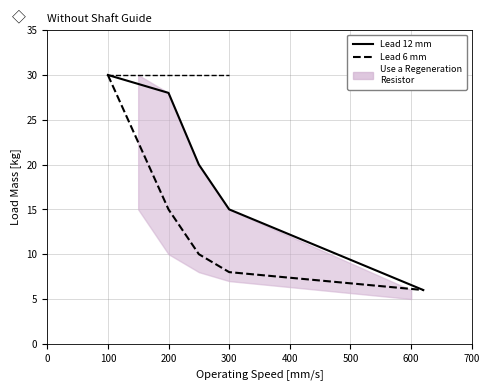

The Lead 6 mm series shows 3 at 300. True or false?

False